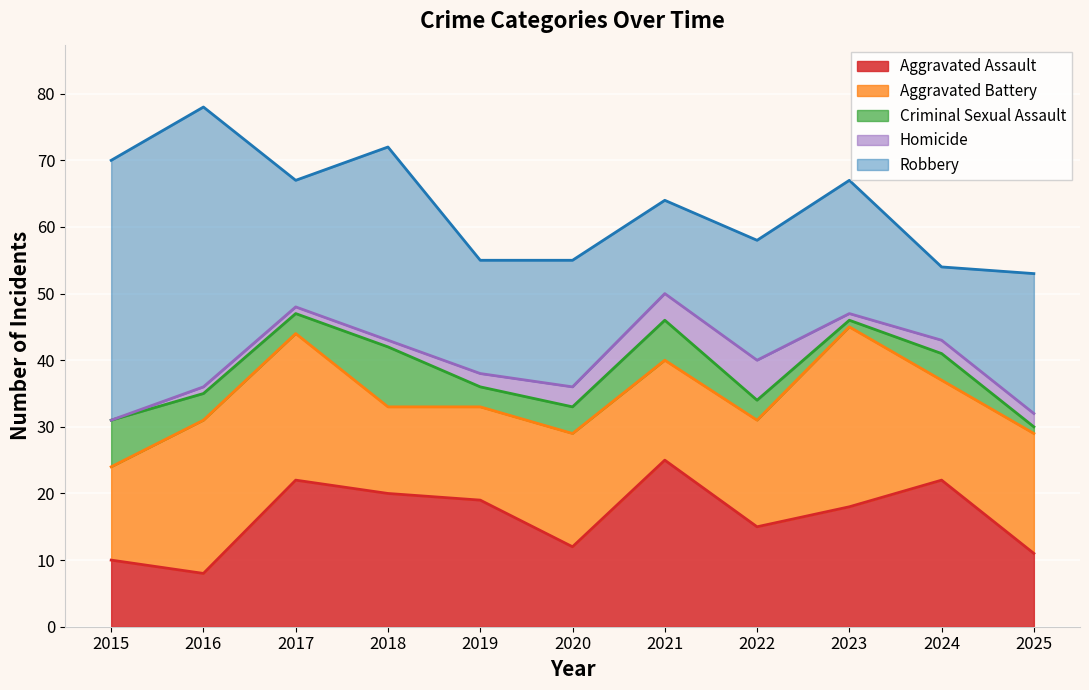

After their last crossing, which series has the higher values: Robbery or Aggravated Battery?

Robbery